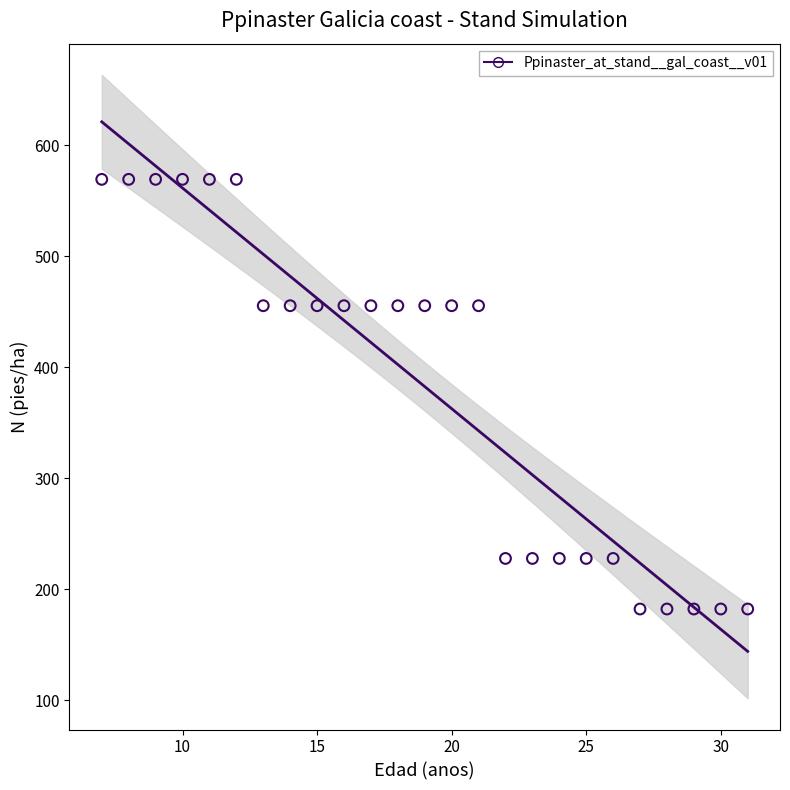

What is the range of Y values (max minus min)?

387.2